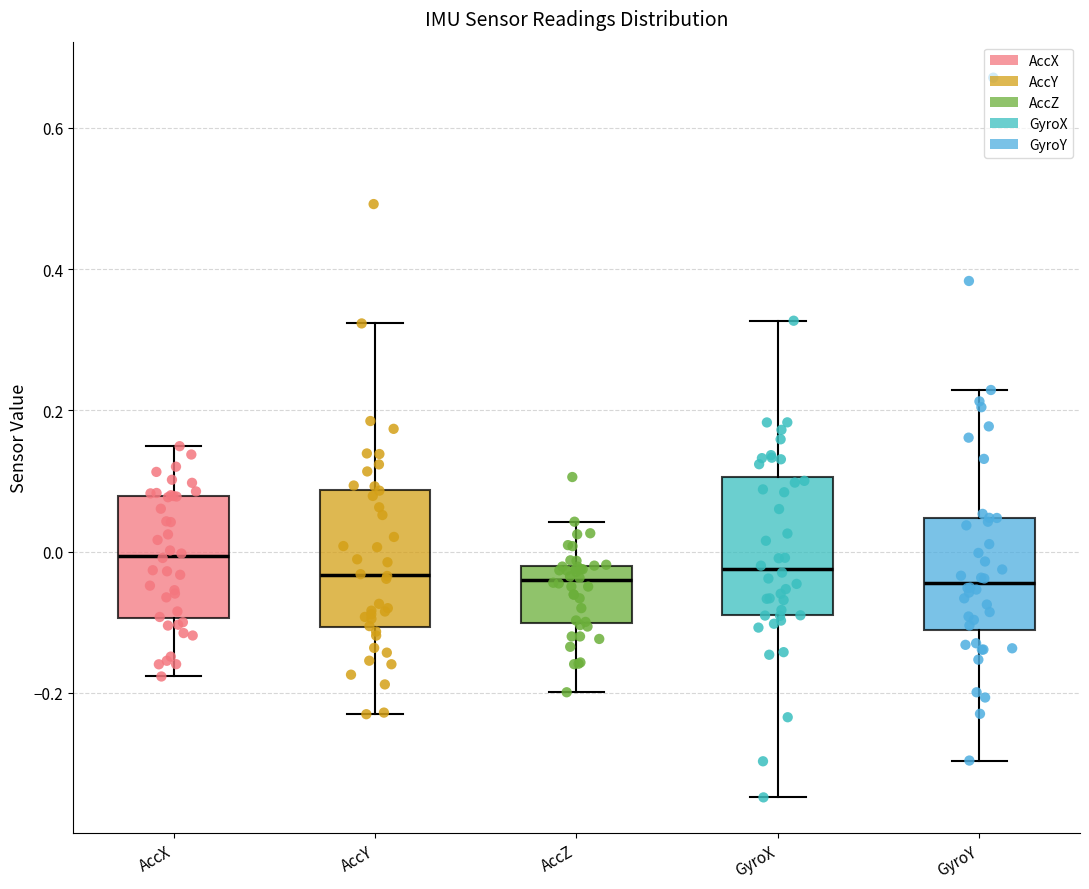

Reading left to right, read every box against the y-axis: the position of its median line, the range the box covers, and the ends of its whiskers. The values are not printed on the chart, so give them approximately, as read against the axis.

AccX: median 0.00, box -0.10 to 0.08, whiskers -0.18 to 0.14
AccY: median -0.04, box -0.10 to 0.08, whiskers -0.24 to 0.32
AccZ: median -0.04, box -0.10 to -0.02, whiskers -0.20 to 0.04
GyroX: median -0.02, box -0.10 to 0.10, whiskers -0.34 to 0.32
GyroY: median -0.04, box -0.12 to 0.04, whiskers -0.30 to 0.22